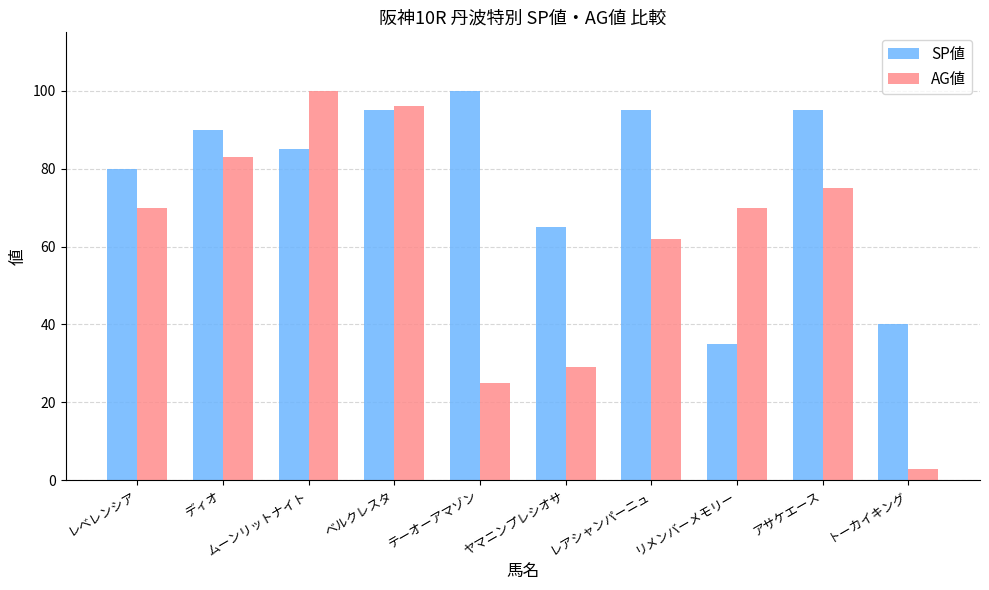

Is the value of AG値 at ディオ greater than the value of SP値 at テーオーアマゾン?

No